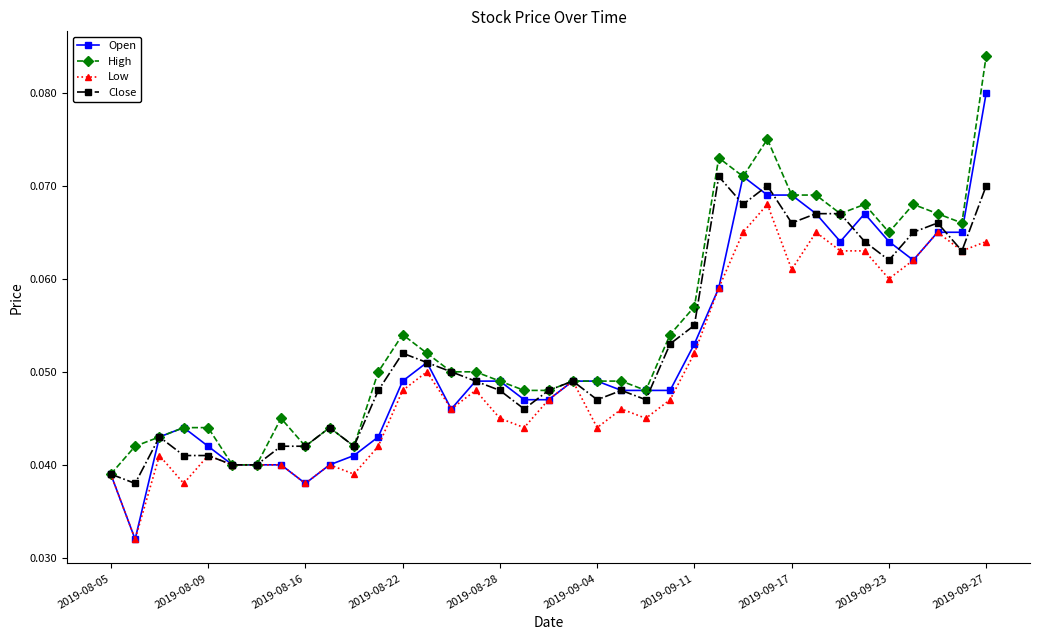

Is this an area chart (filled region under the line)?

No